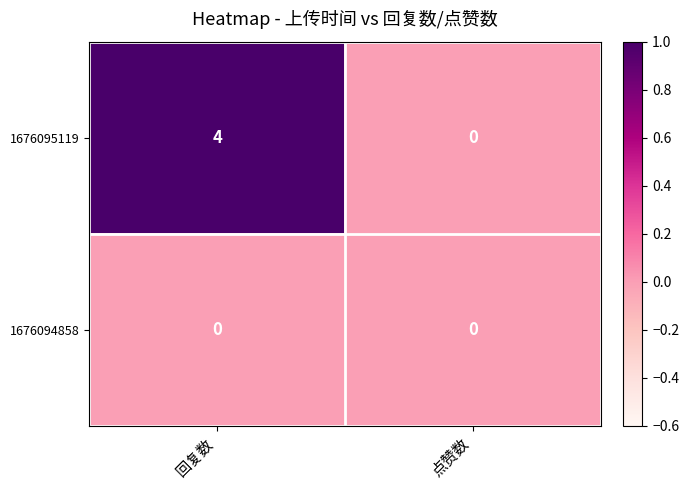

Reading left to right, extract all data points from this chart.

1676095119: 回复数=4	点赞数=0
1676094858: 回复数=0	点赞数=0